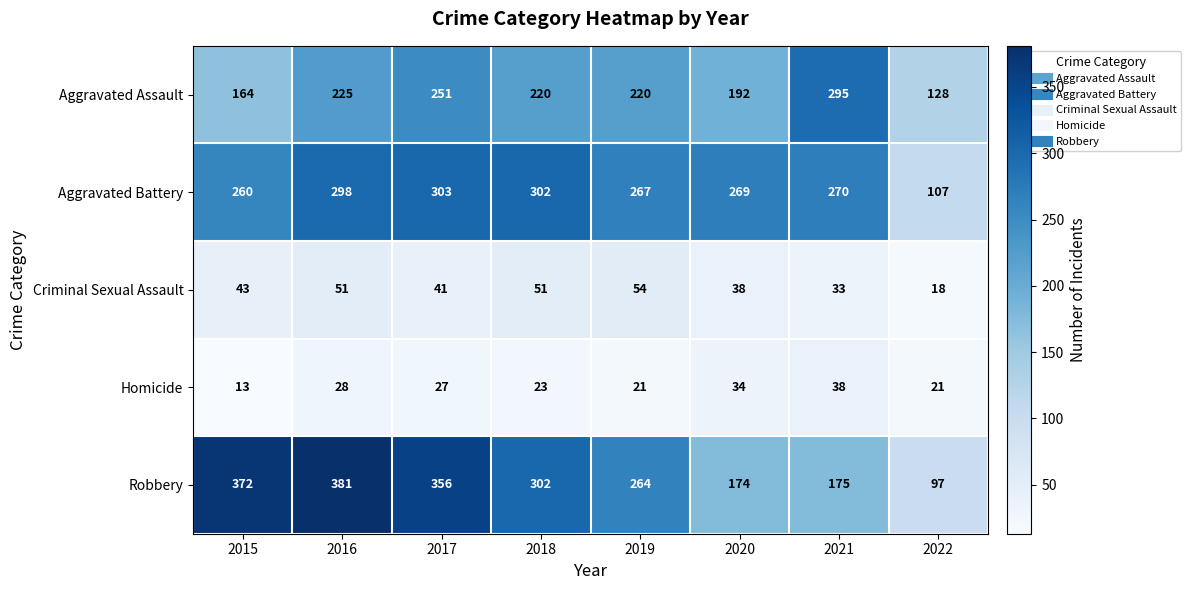

At which category is the sum across all series the highest?

2016